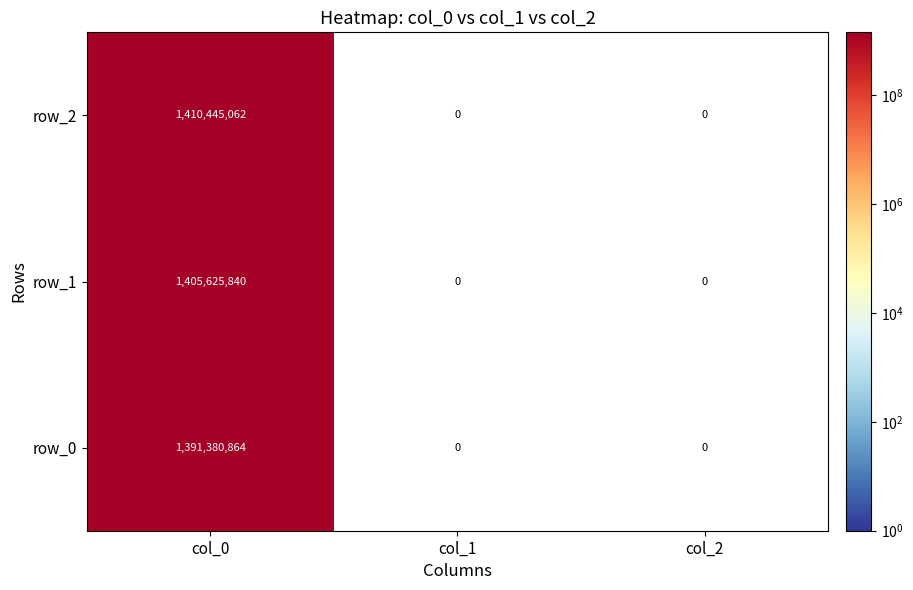

What is the highest value of the row_1 series?

1405625840